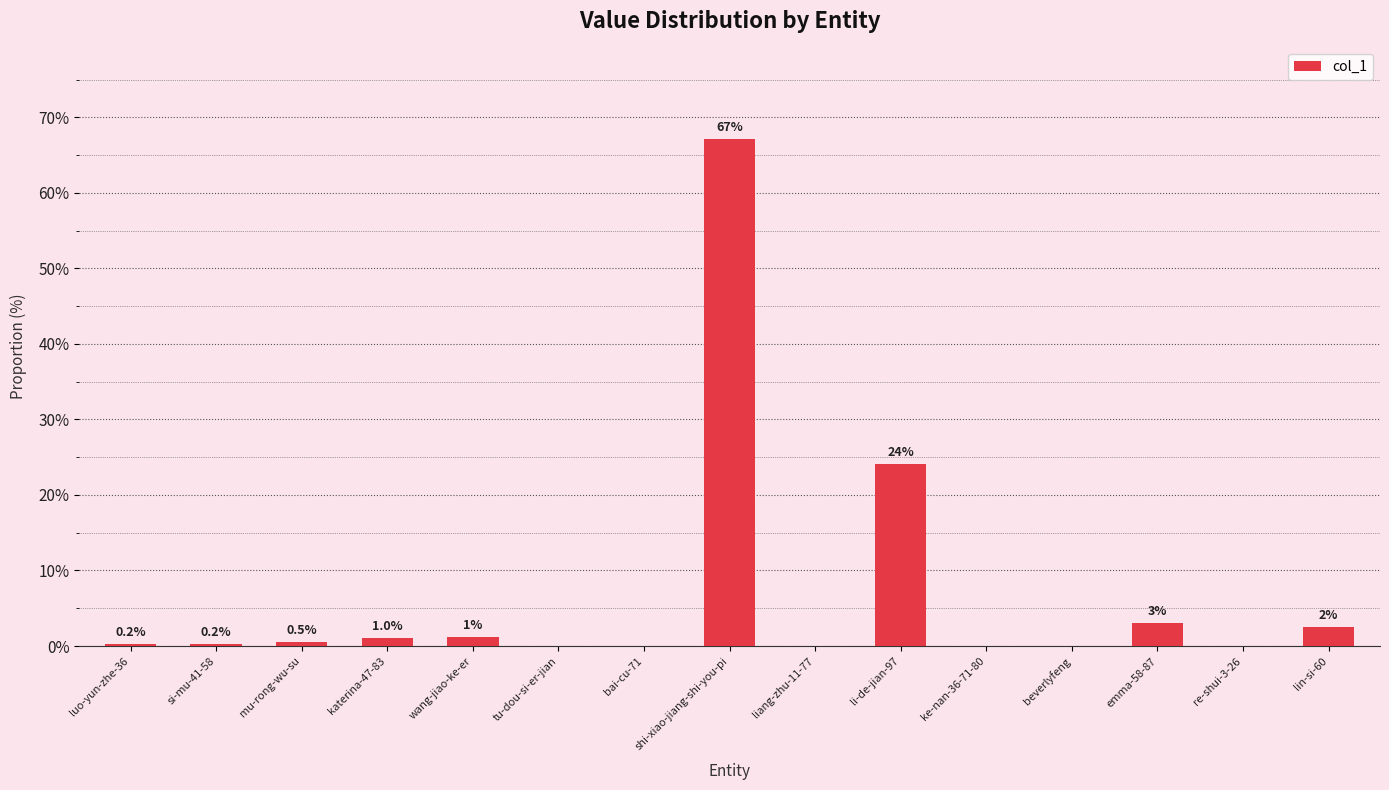

Where is the data nearest to the value 33?

li-de-jian-97